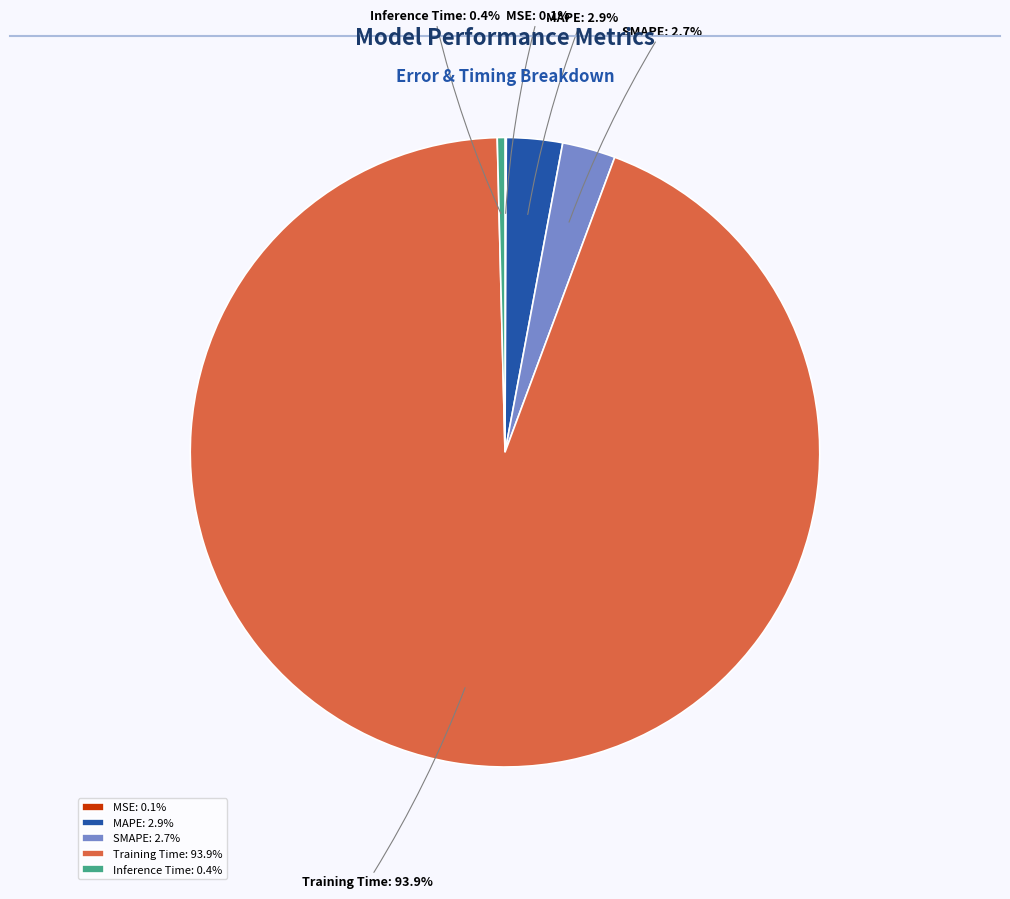

How much of the chart is everything except Inference Time?

99.6%